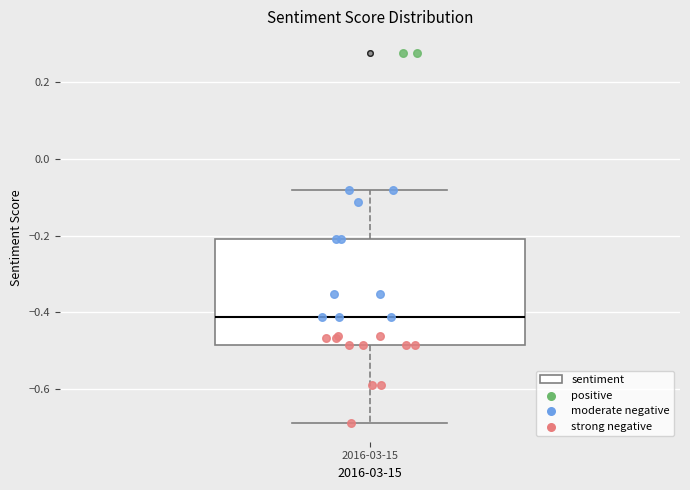

Where does the median line of the box for 2016-03-15 sit on the y-axis? The values are not printed on the chart, so give them approximately, as read against the axis.

-0.42